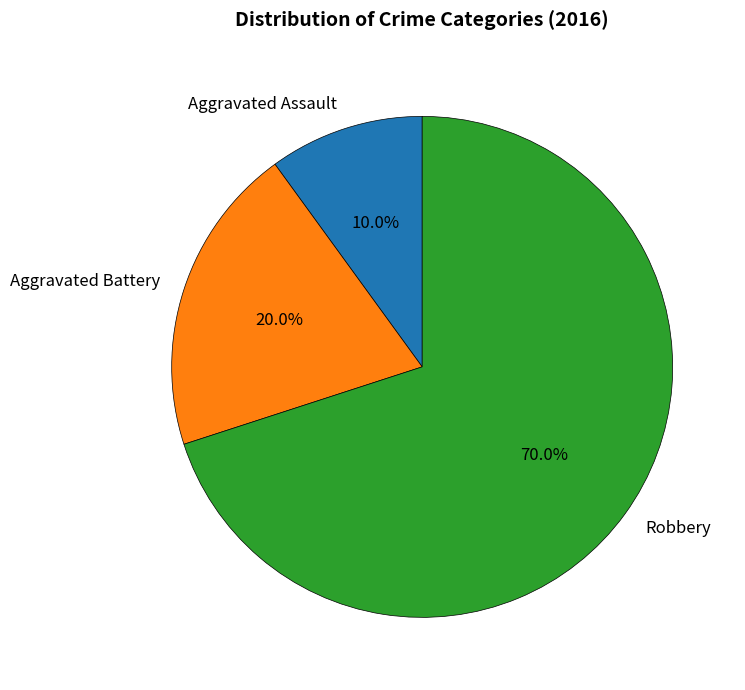

To the nearest percent, what is the average slice percentage?

33%